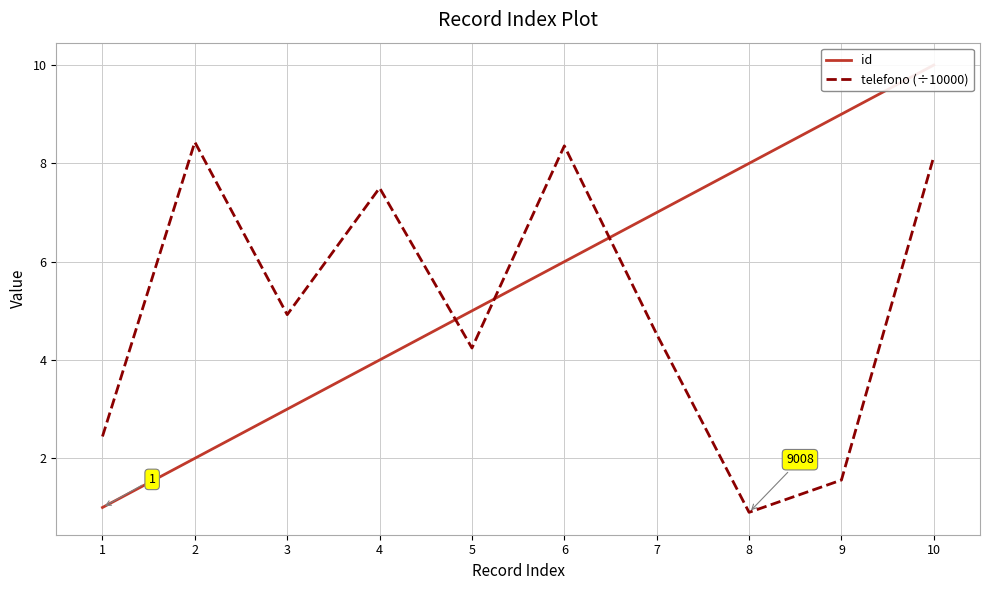

Count the number of data series in this chart.

2